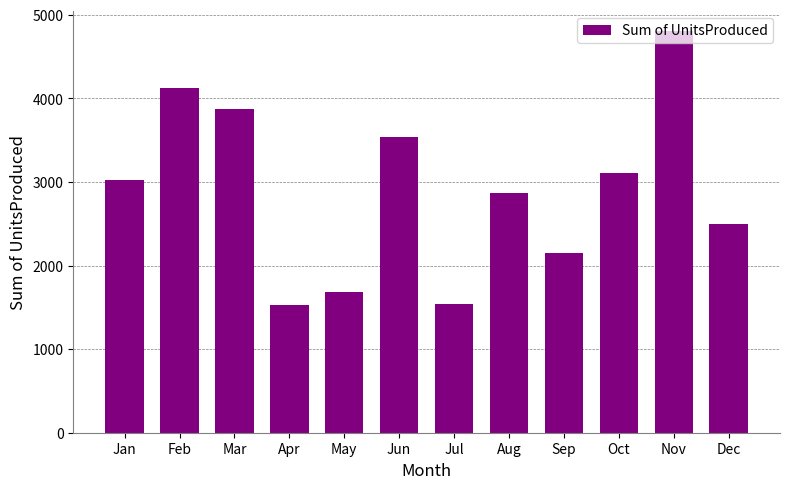

What is the difference between the second highest and second lowest values?

2591